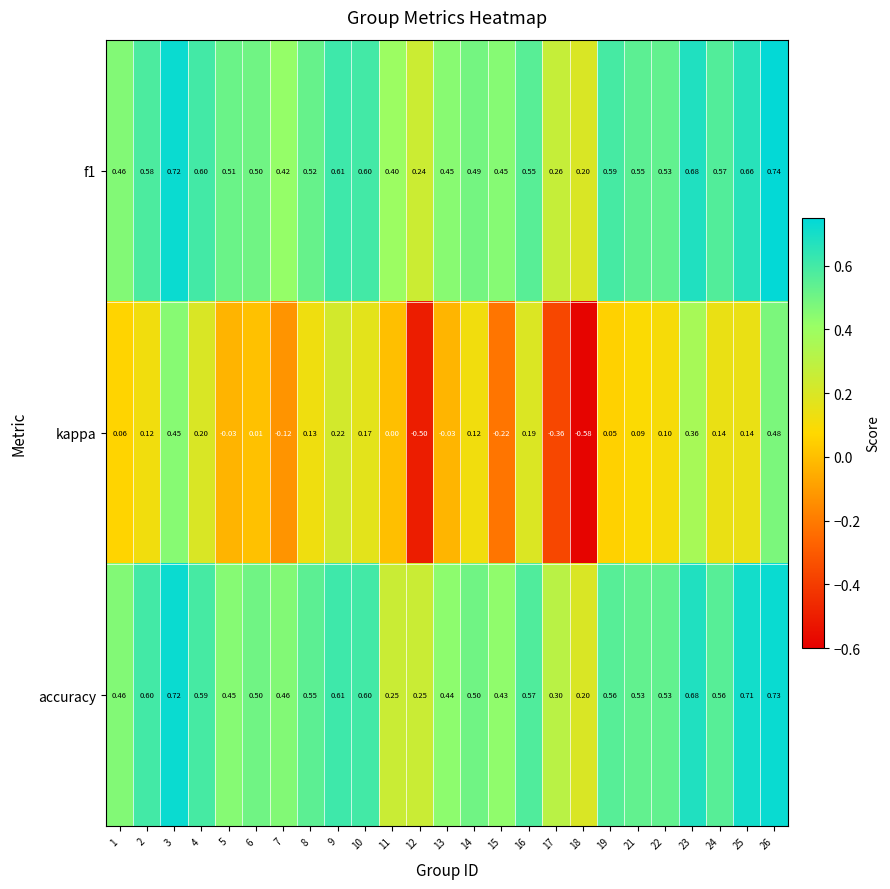

Is the value of accuracy at 7 greater than the value of kappa at 26?

No